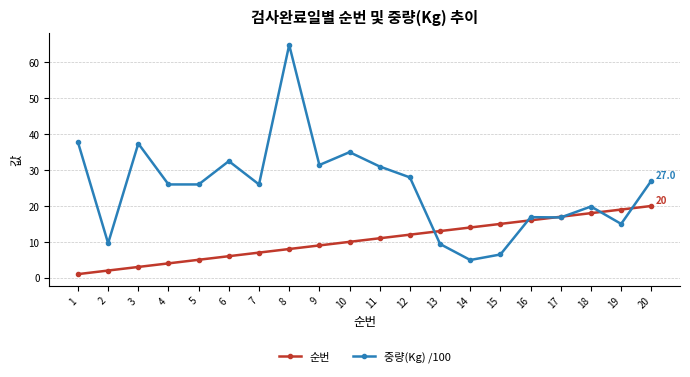

What is the value of the 중량(Kg) /100 point at the 13th from the left?

9.4